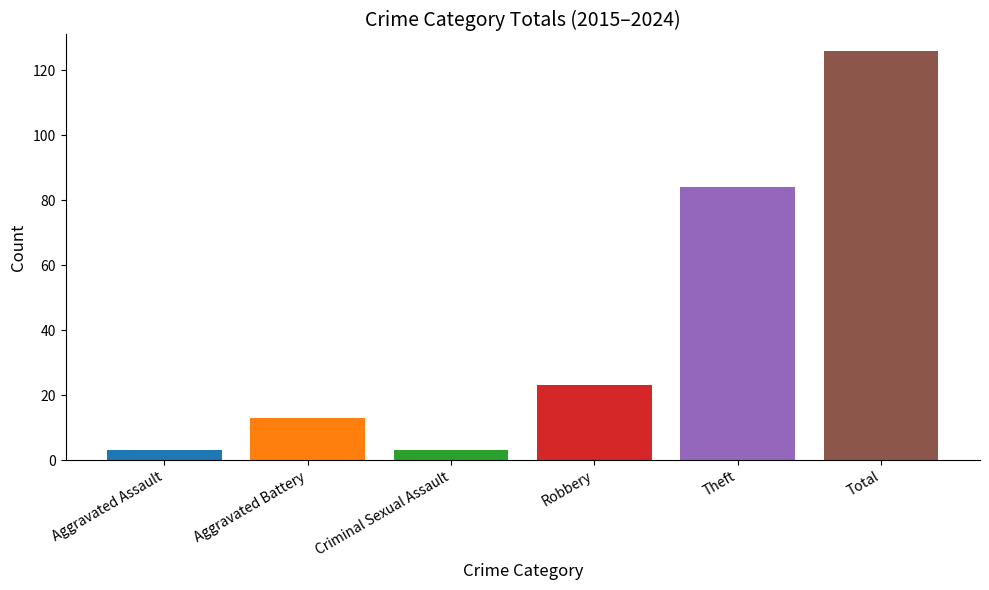

What is the value of the 2nd bar from the left?

13